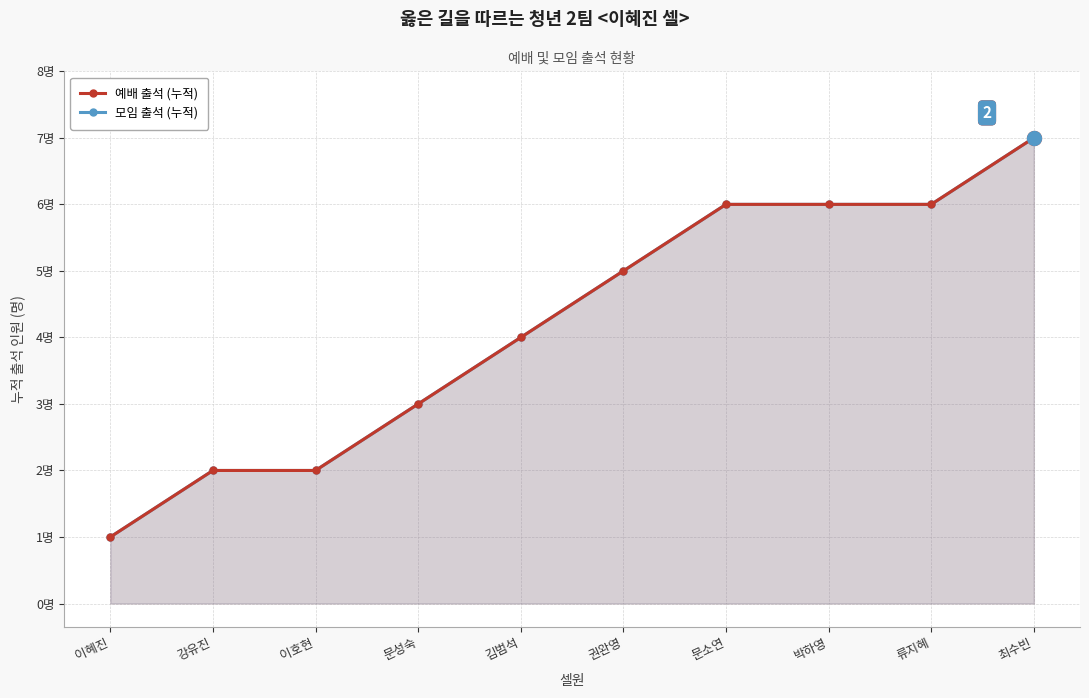

At which label is 예배 출석 (누적) closest to 4?

김범석